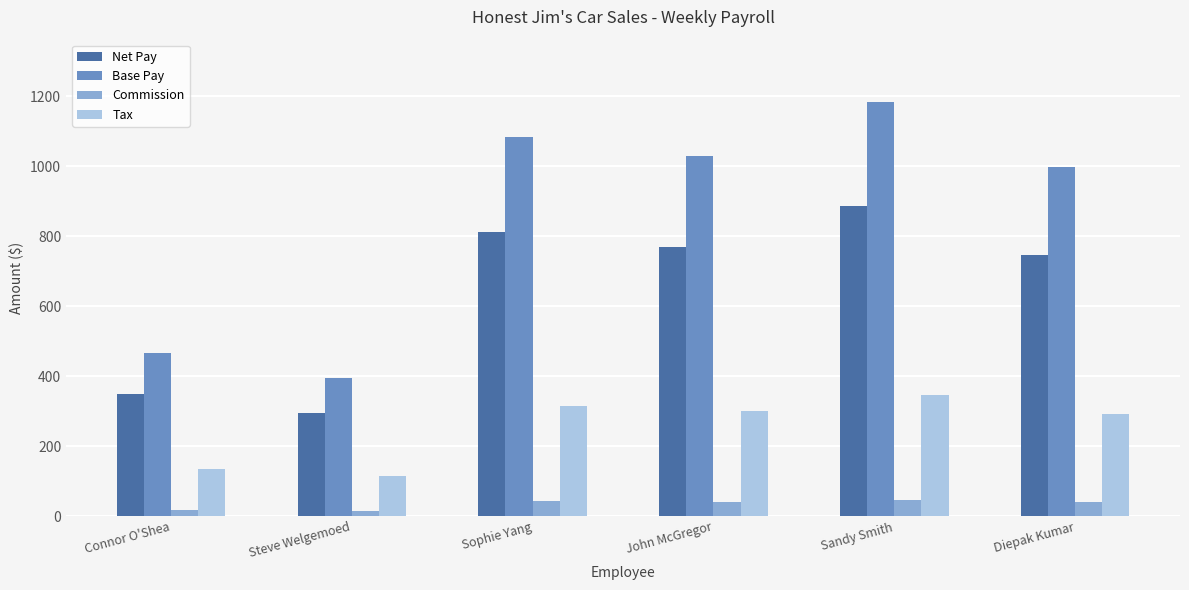

Count the number of data series in this chart.

4